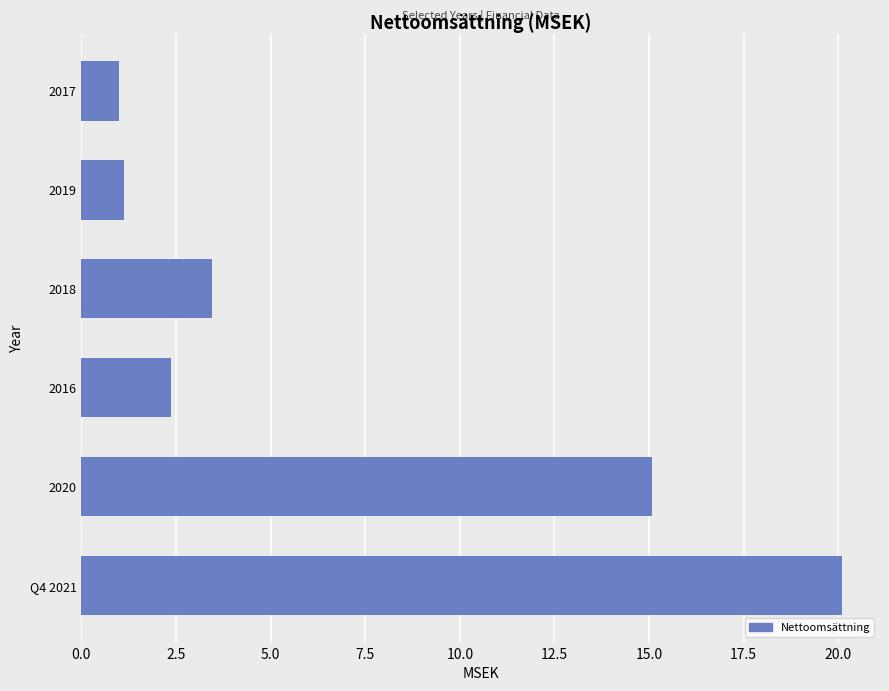

What is the difference between the values at 2018 and 2017?

2.5